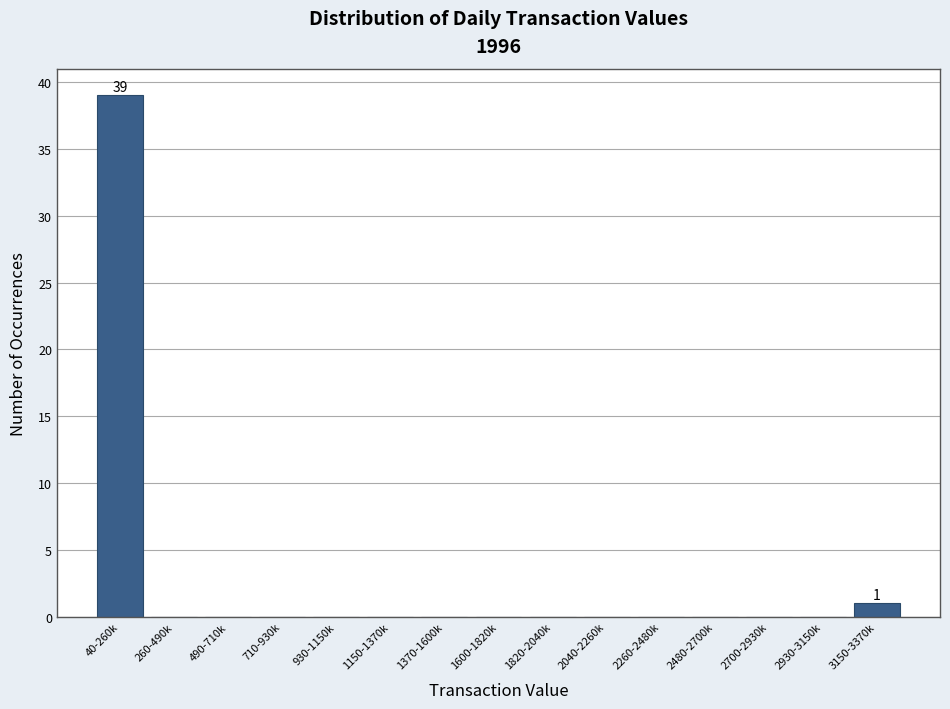

Reading left to right, transcribe all the data shown in this chart.

40-260k=39	260-490k=0	490-710k=0	710-930k=0	930-1150k=0	1150-1370k=0	1370-1600k=0	1600-1820k=0	1820-2040k=0	2040-2260k=0	2260-2480k=0	2480-2700k=0	2700-2930k=0	2930-3150k=0	3150-3370k=1